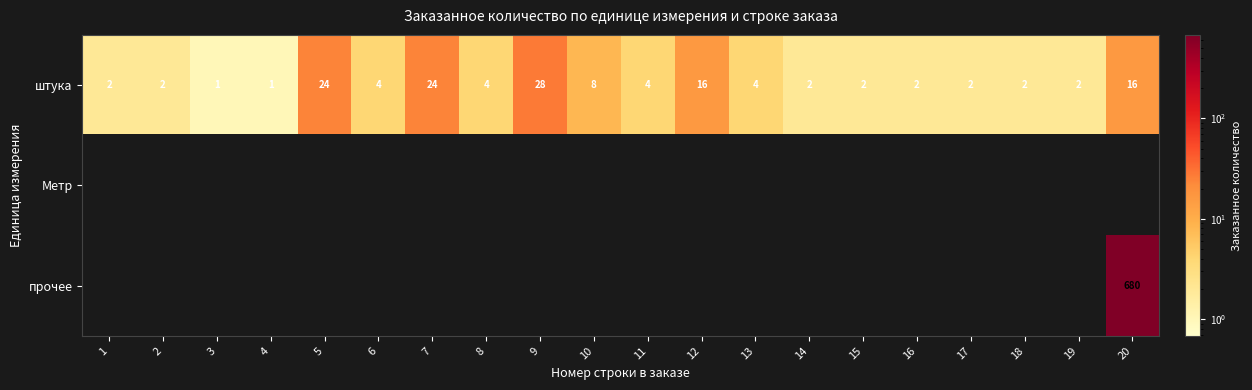

What is the total value across all series at 4?

1